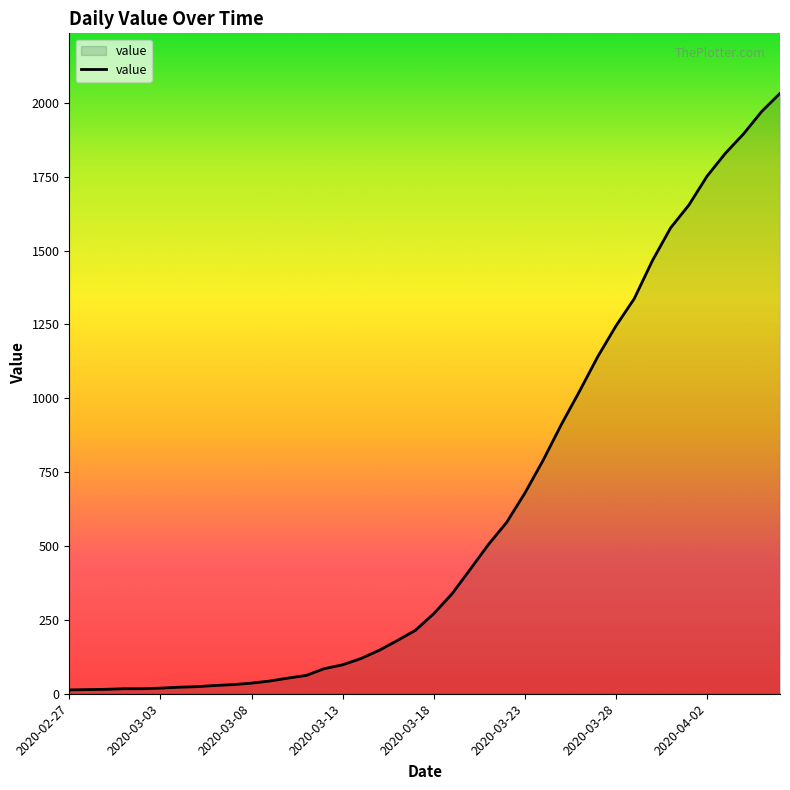

What is the difference between the maximum and minimum values?

2019